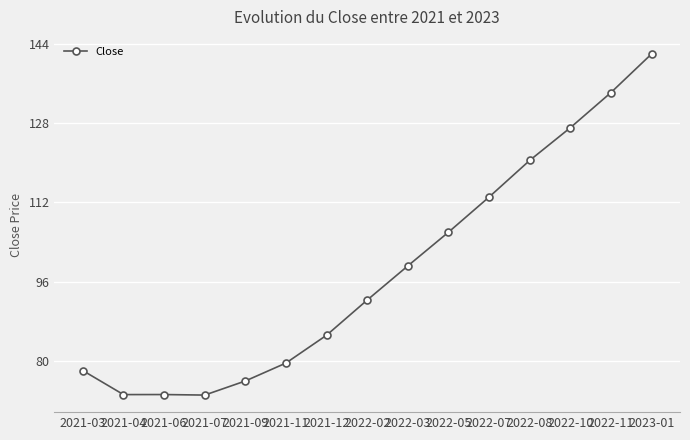

At which category does the data reach its first local peak?

2021-06